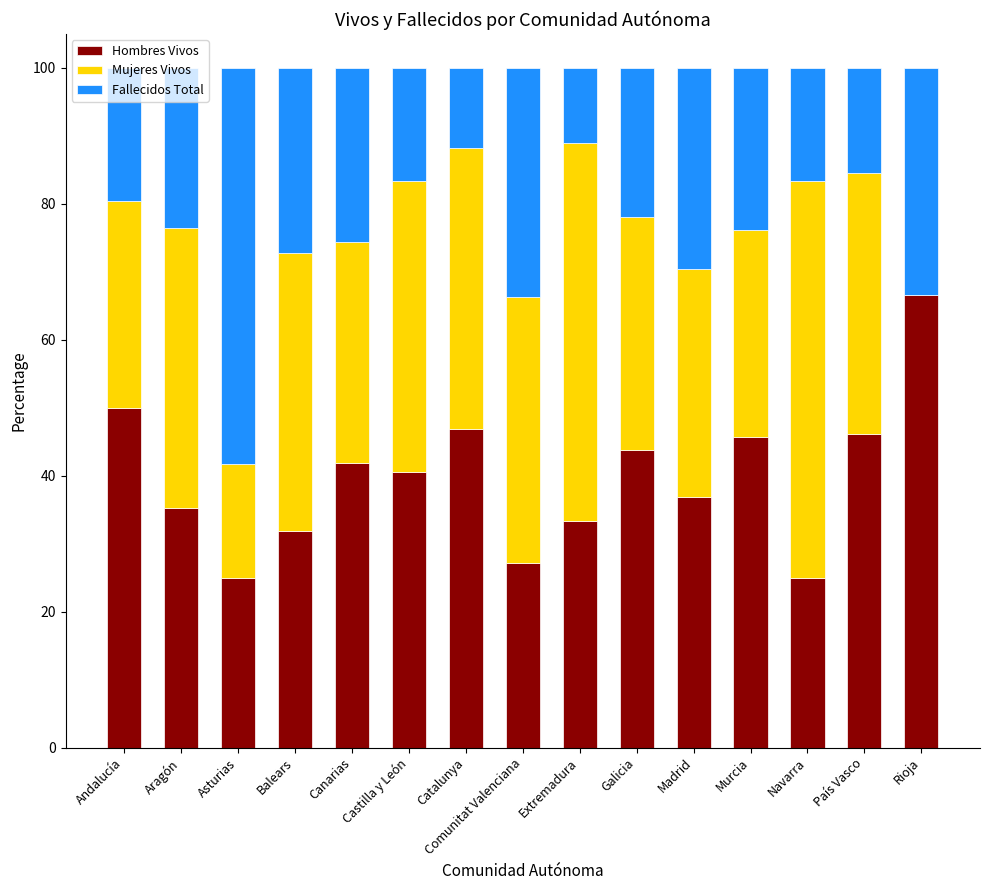

What is the total value across all series at Madrid?

100.0